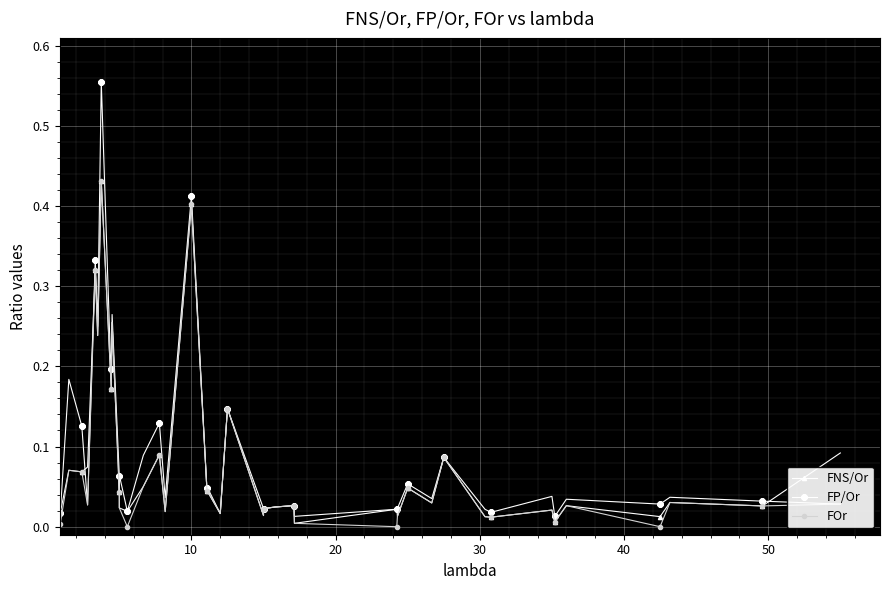

Which series has the largest total across all categories?

FP/Or